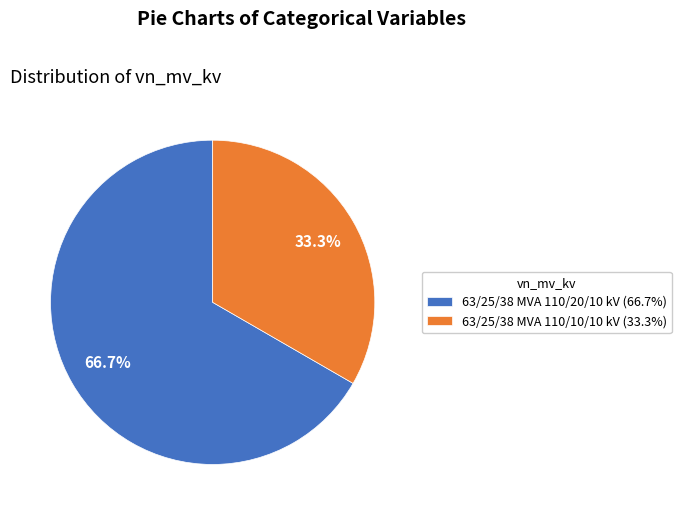

What portion of the pie excludes 63/25/38 MVA 110/10/10 kV?

66.7%